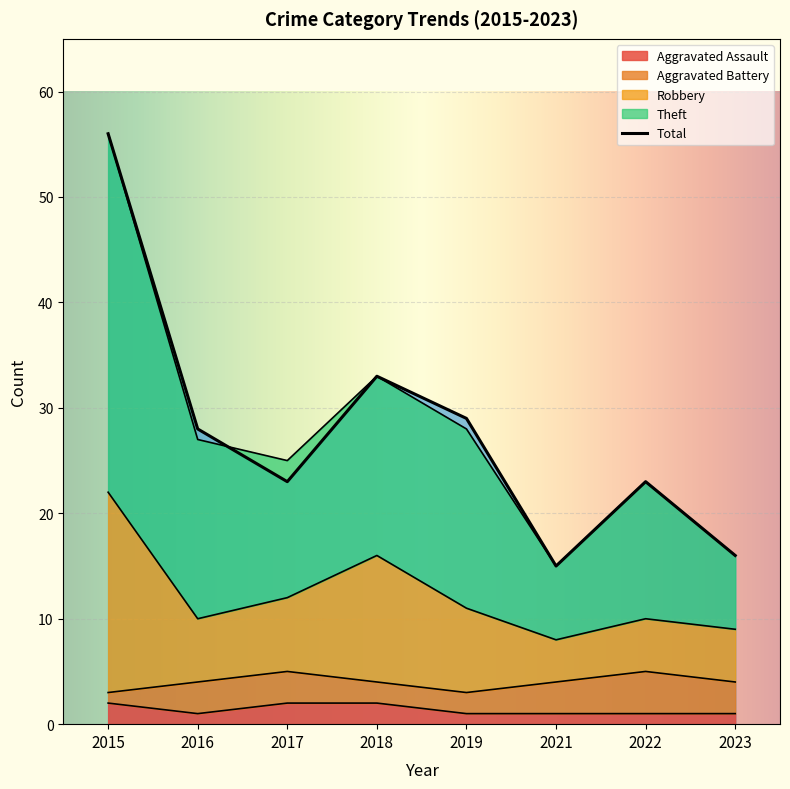

In Total, how many points are lower than both neighbors (excluding endpoints)?

2